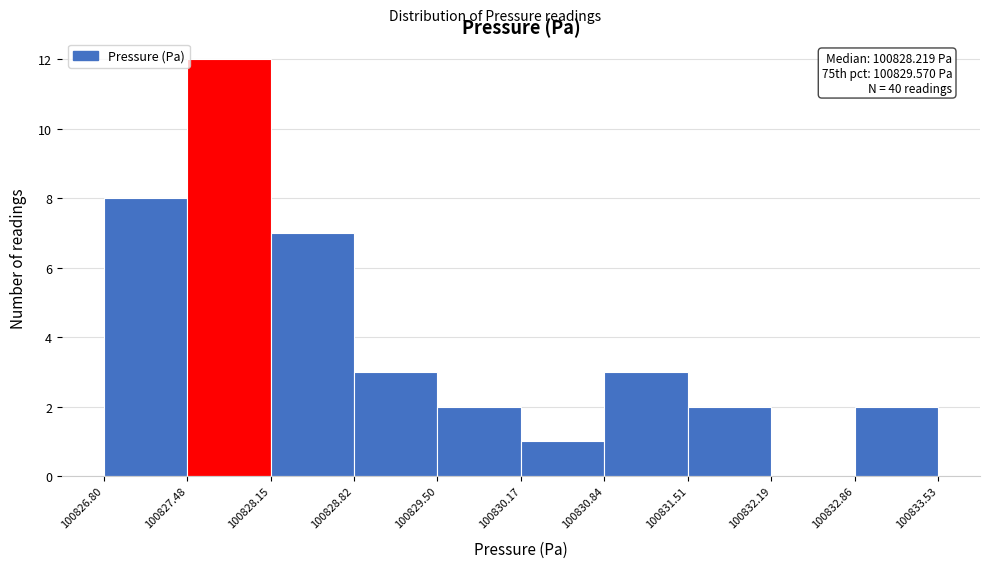

Over which range of the x-axis is the bar tallest?

100827.48 to 100828.15